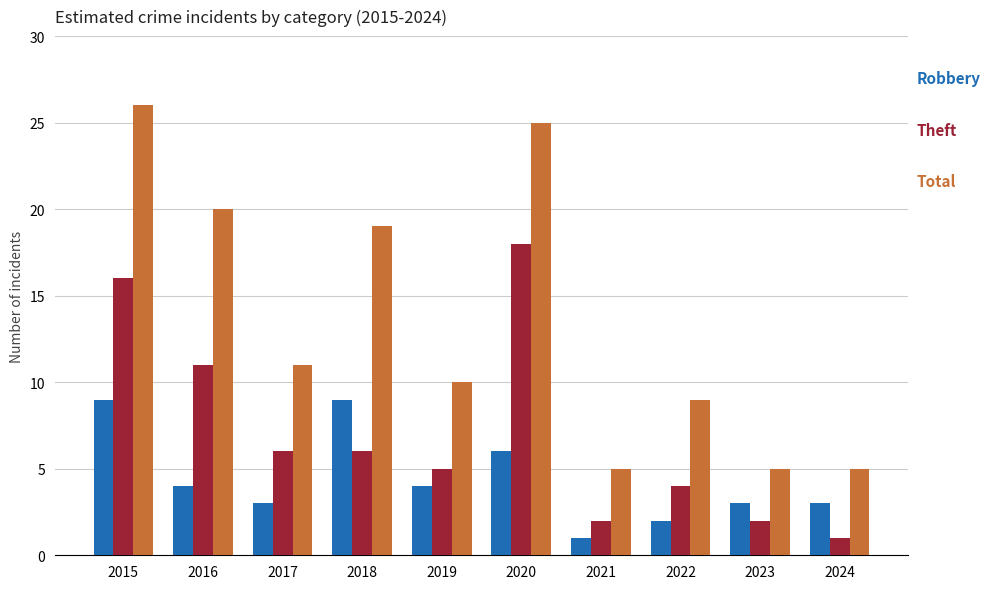

How many categories are shown in the chart?

10